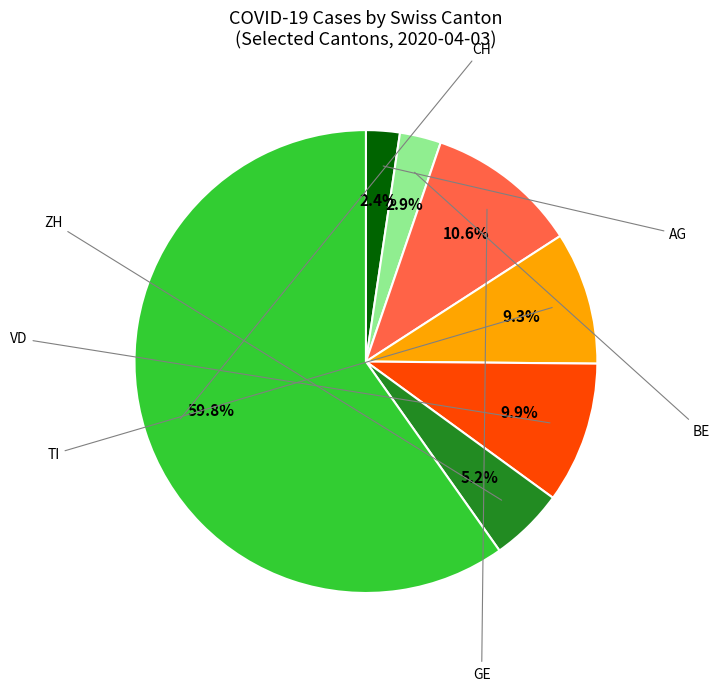

Is there a majority slice in this chart?

Yes